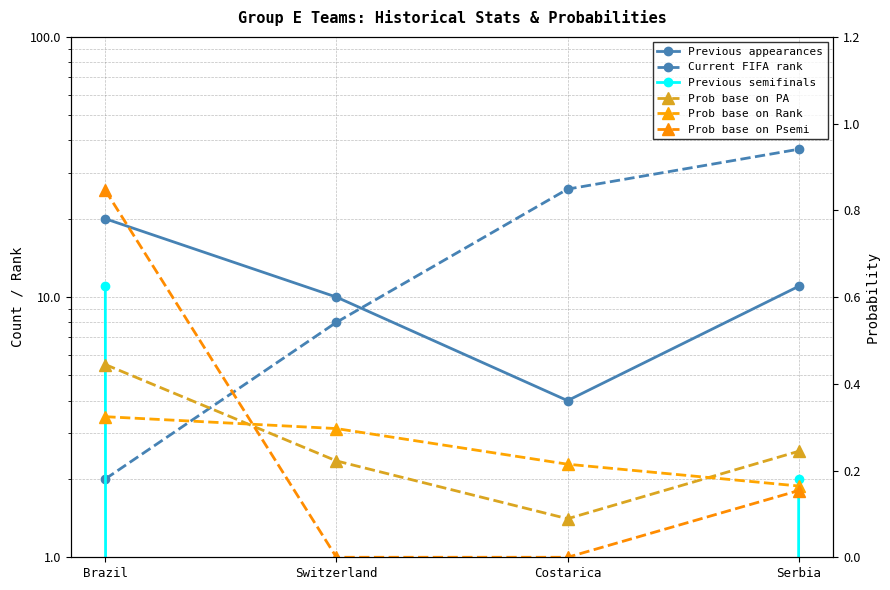

After their last crossing, which series has the higher values: Previous semifinals or Prob base on PA?

Previous semifinals